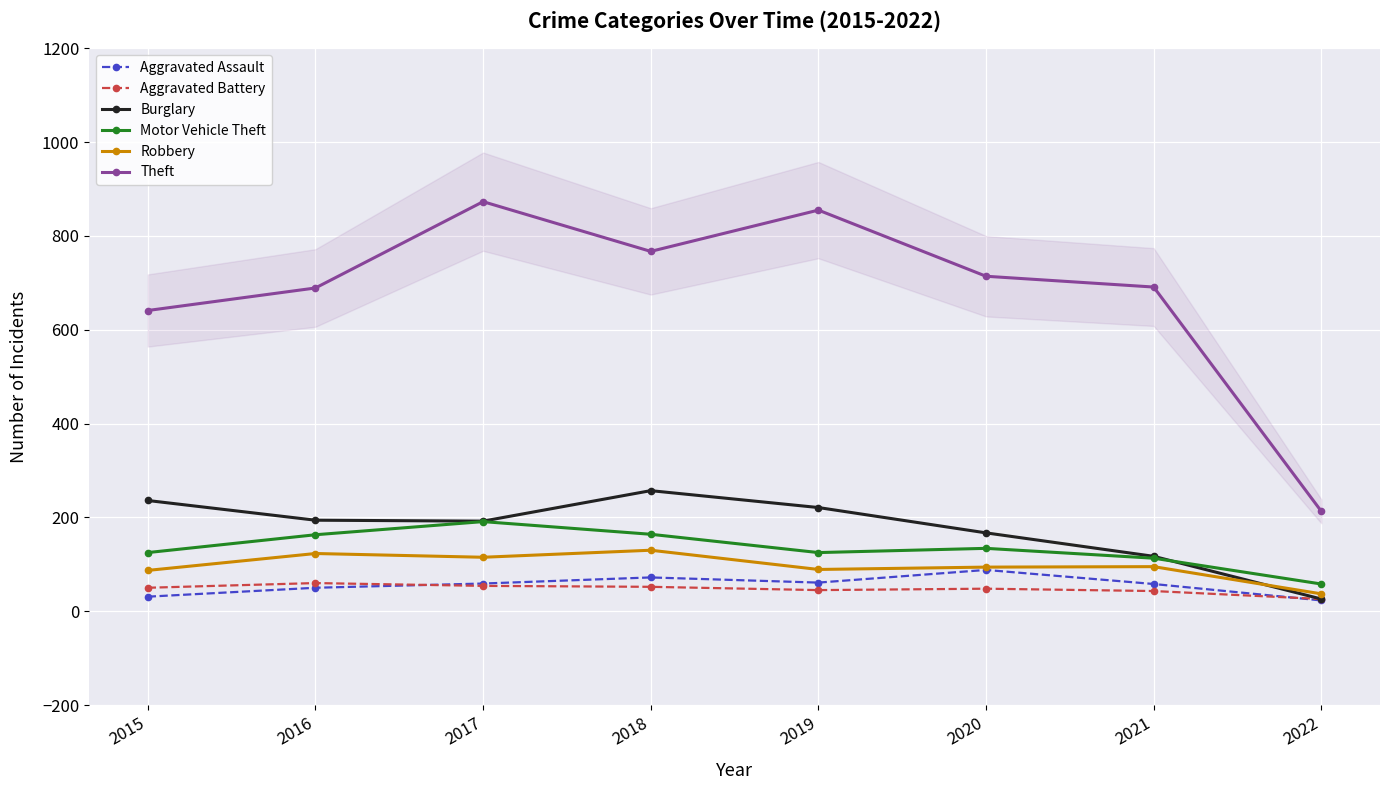

At which label does Burglary first exceed 194?

2015